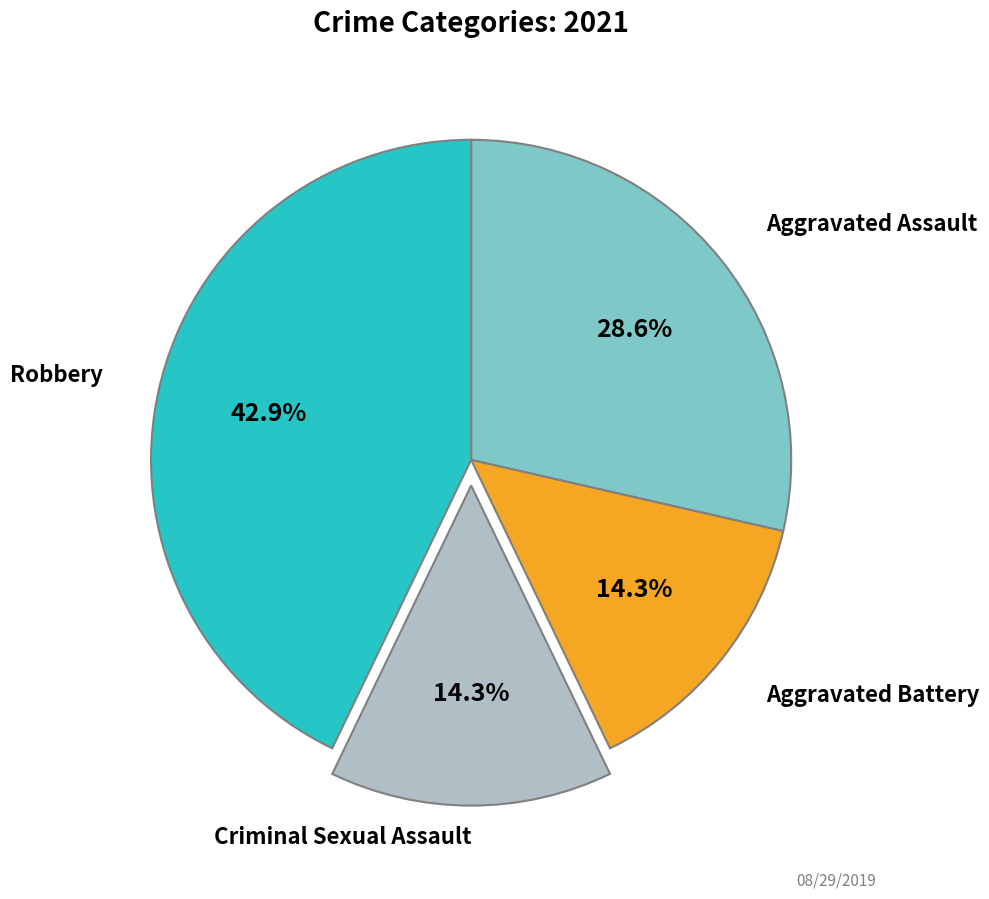

Is there a majority slice in this chart?

No